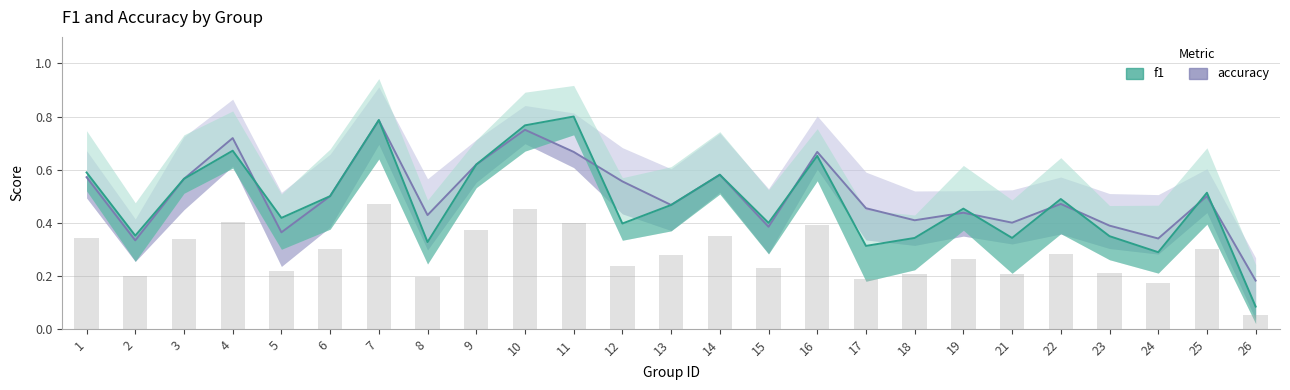

Between 17 and 22, which is larger?

22